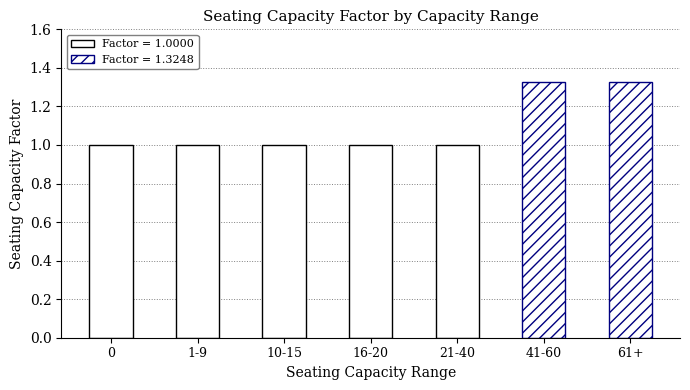

The chart shows a value of 1.5 at 10-15. True or false?

False